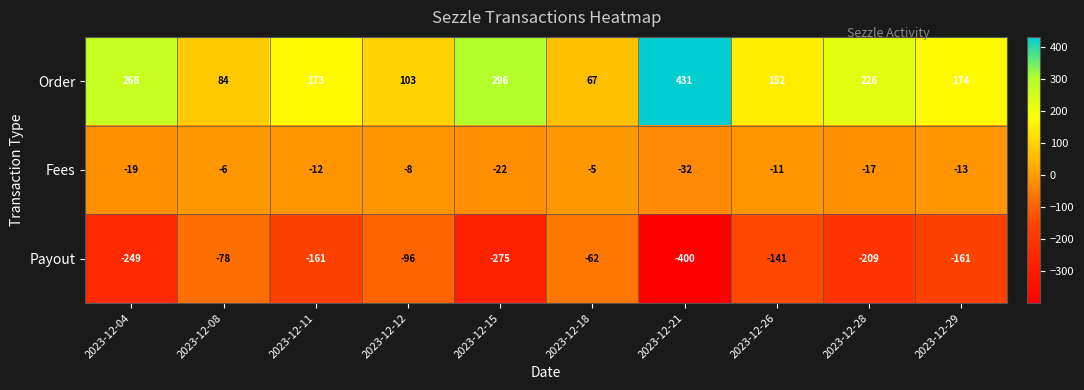

How many categories are shown in the chart?

10